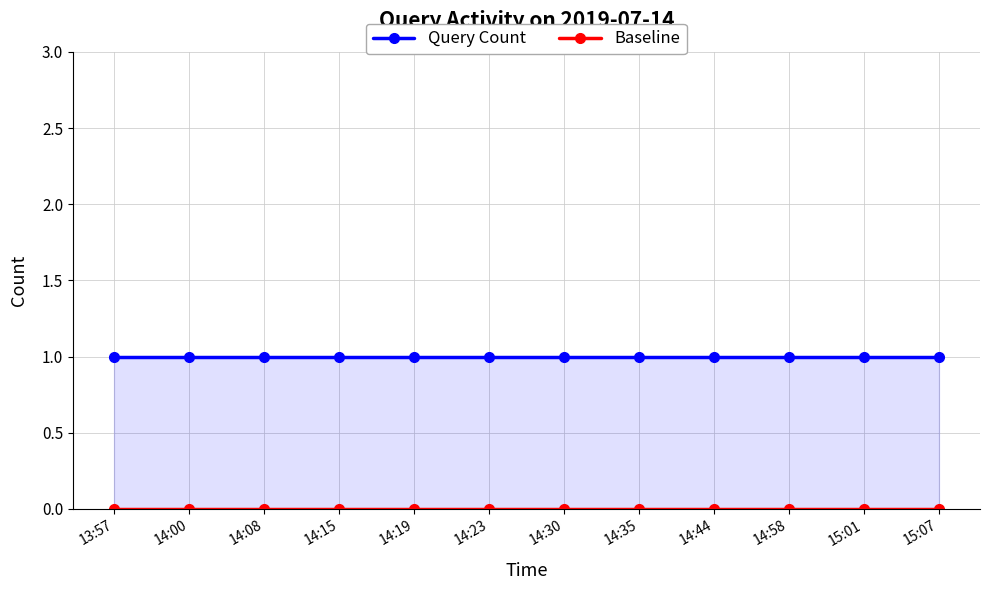

Reading left to right, transcribe all the data shown in this chart.

Query Count: 13:57=1	14:00=1	14:08=1	14:15=1	14:19=1	14:23=1	14:30=1	14:35=1	14:44=1	14:58=1	15:01=1	15:07=1
Baseline: 13:57=0	14:00=0	14:08=0	14:15=0	14:19=0	14:23=0	14:30=0	14:35=0	14:44=0	14:58=0	15:01=0	15:07=0